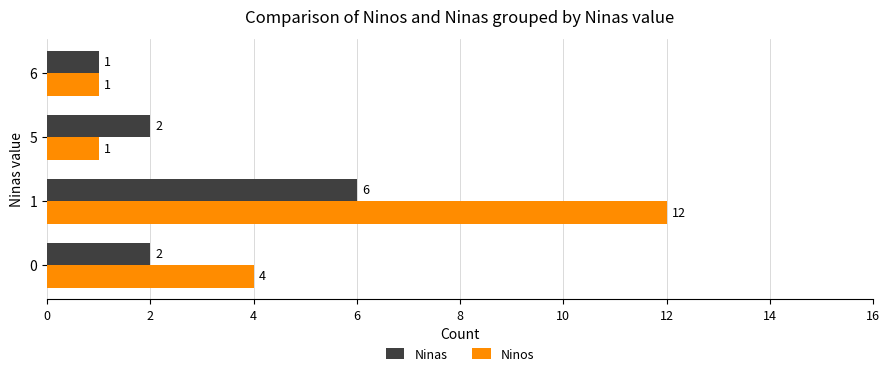

Which series changed the most between 0 and 1?

Ninos